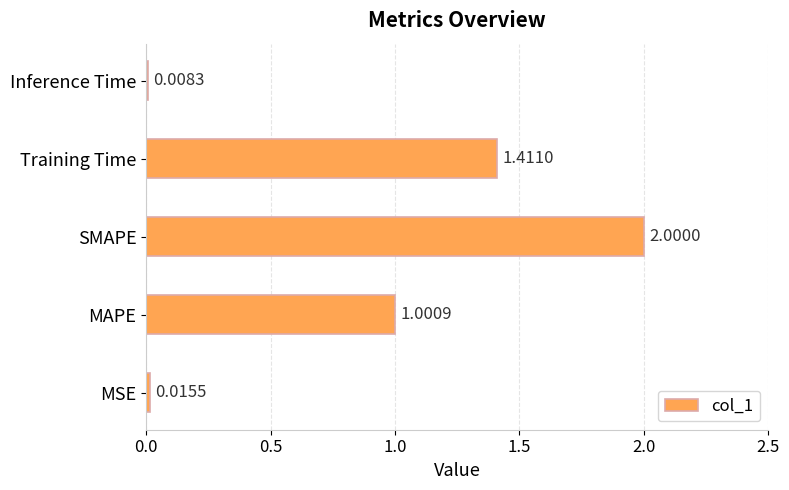

What is the difference between the values at Inference Time and SMAPE?

2.0